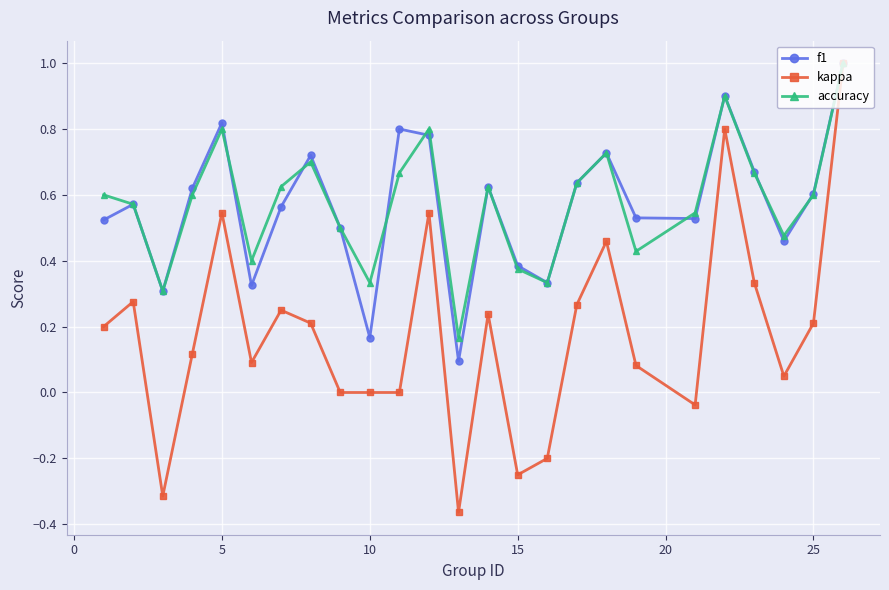

Is this an area chart (filled region under the line)?

No